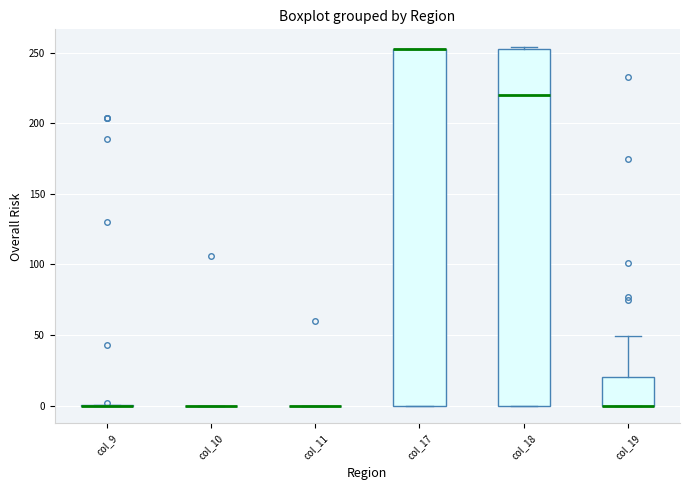

Reading left to right, read every box against the y-axis: the position of its median line, the range the box covers, and the ends of its whiskers. The values are not printed on the chart, so give them approximately, as read against the axis.

col_9: box collapsed to a line at 0, whiskers 0 to 0
col_10: box collapsed to a line at 0, whiskers 0 to 0
col_11: box collapsed to a line at 0, whiskers 0 to 0
col_17: median 255 (drawn on the box's upper edge), box 0 to 255, whiskers 0 to 255
col_18: median 220, box 0 to 255, whiskers 0 to 255
col_19: median 0 (drawn on the box's lower edge), box 0 to 20, whiskers 0 to 50